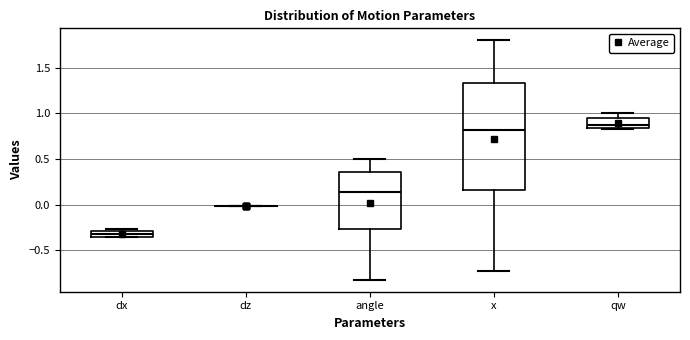

Which box is the tallest, from its lower edge to its upper edge?

x